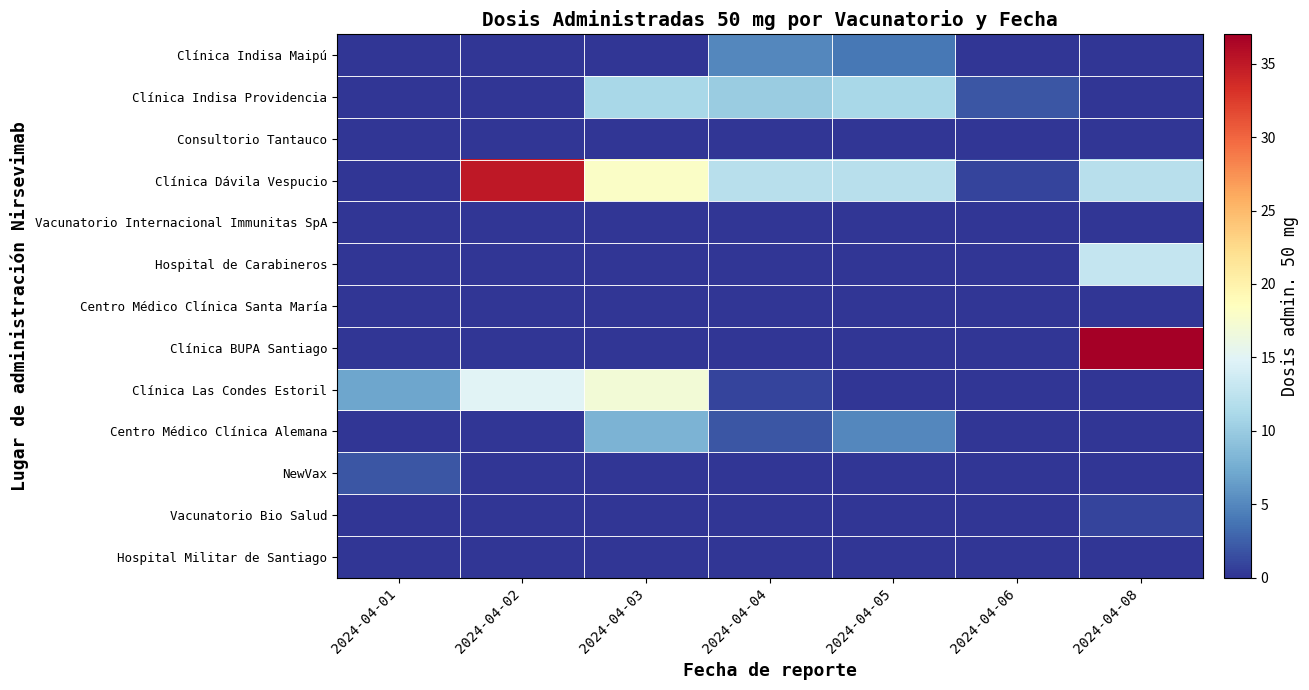

Count the number of categories in the chart.

7